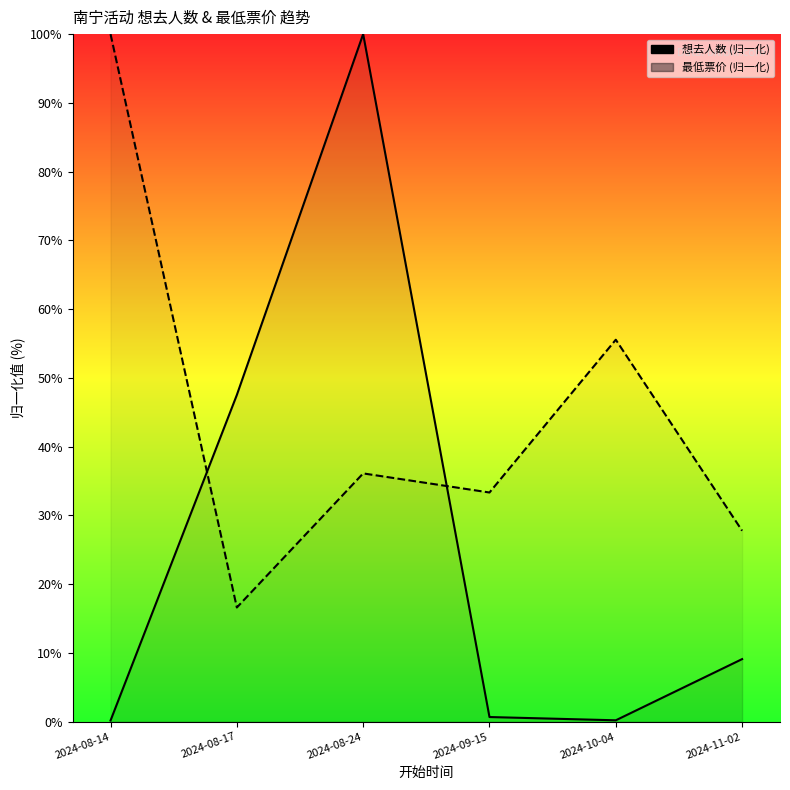

What position from the left is 2024-08-17?

2